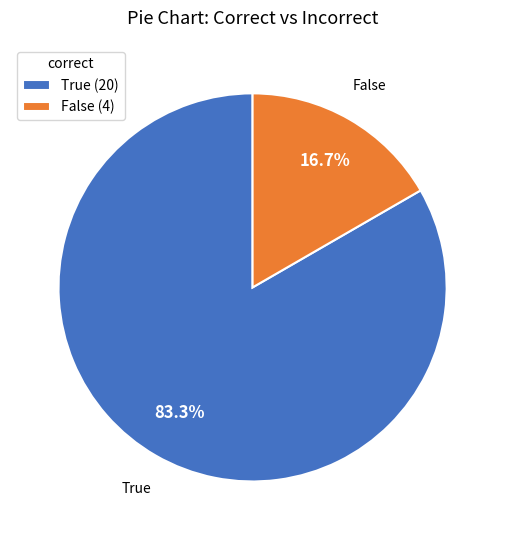

Which category has the smallest portion of the pie?

False